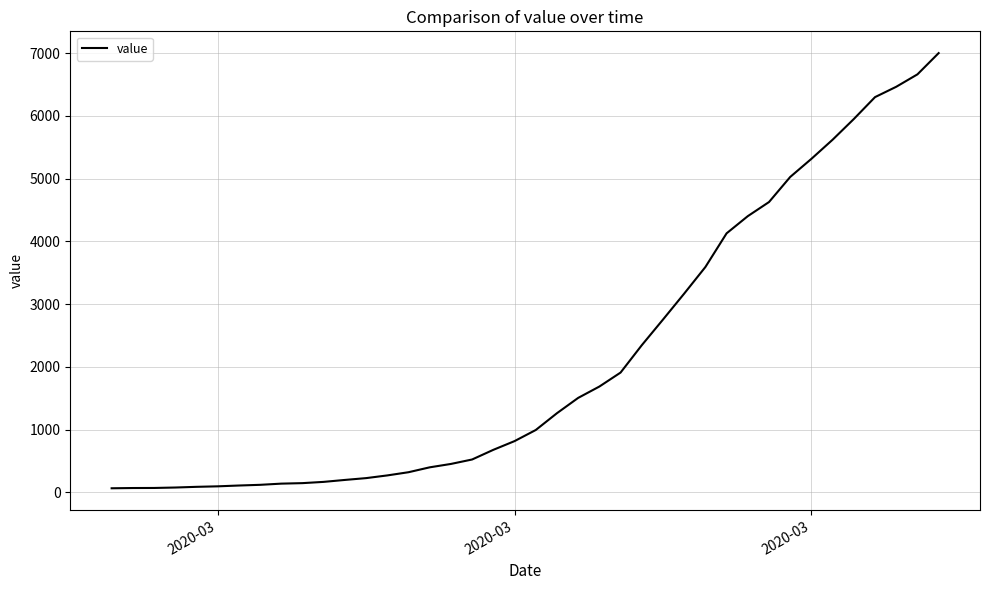

What is the greatest value displayed?

7003